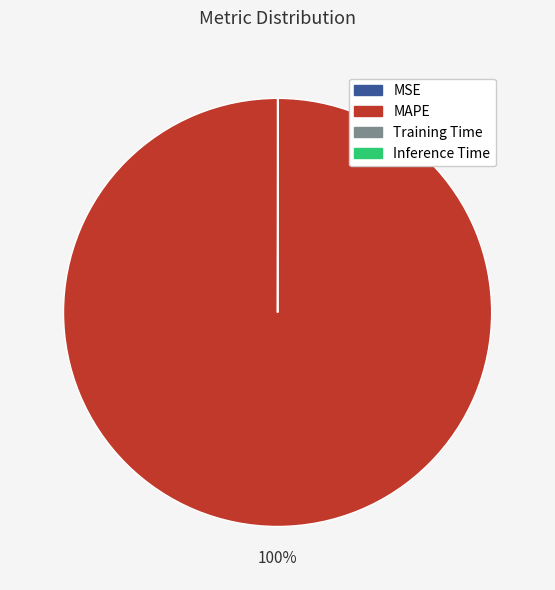

To the nearest percent, what is the average slice percentage?

25%